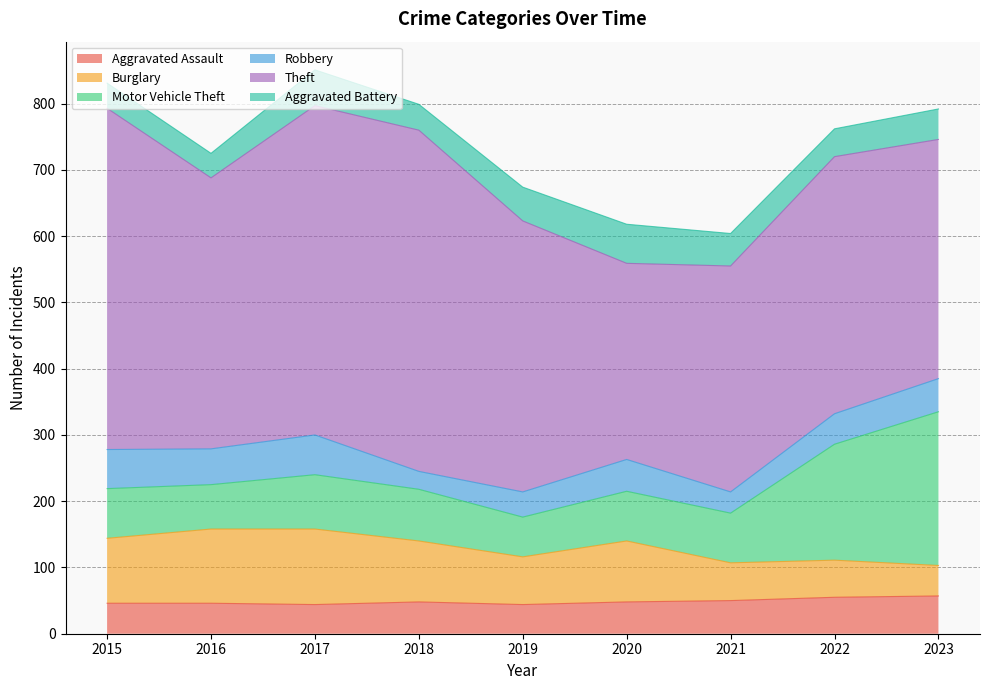

At which category is the sum across all series the highest?

2017